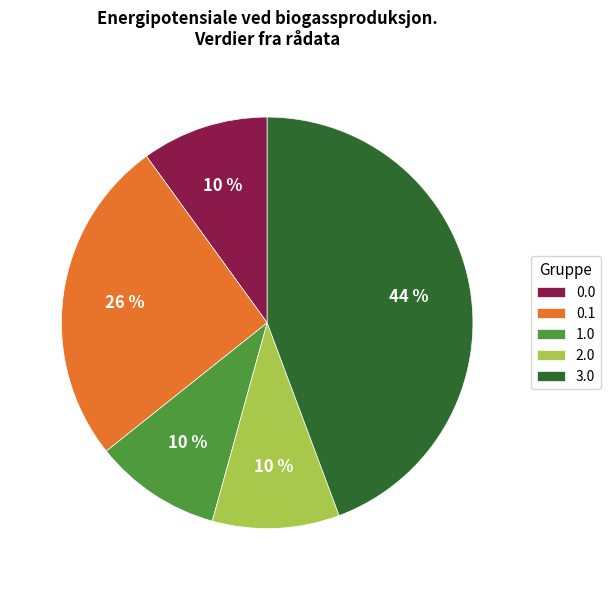

What is the ratio of the value at 2.0 to the value at 0.1?

0.4